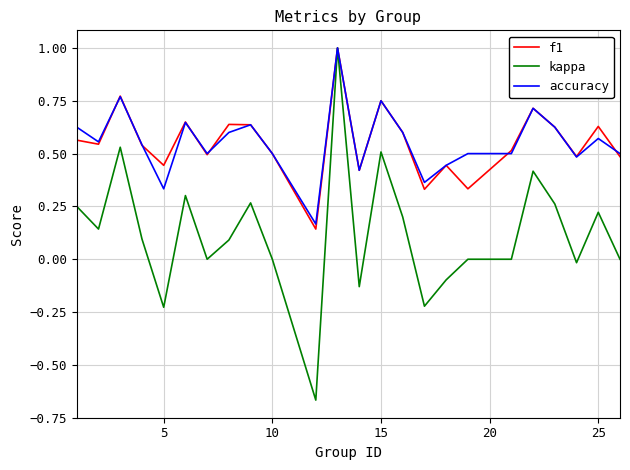

What is the maximum value for f1?

1.0